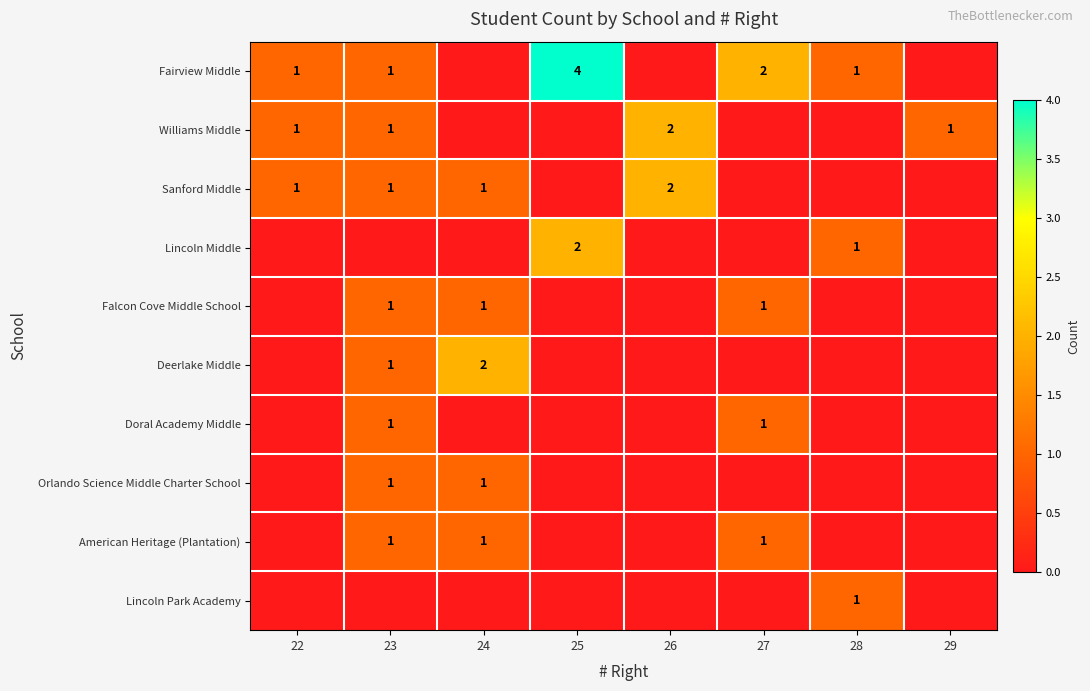

Is it true that Sanford Middle equals 3 at 26?

False